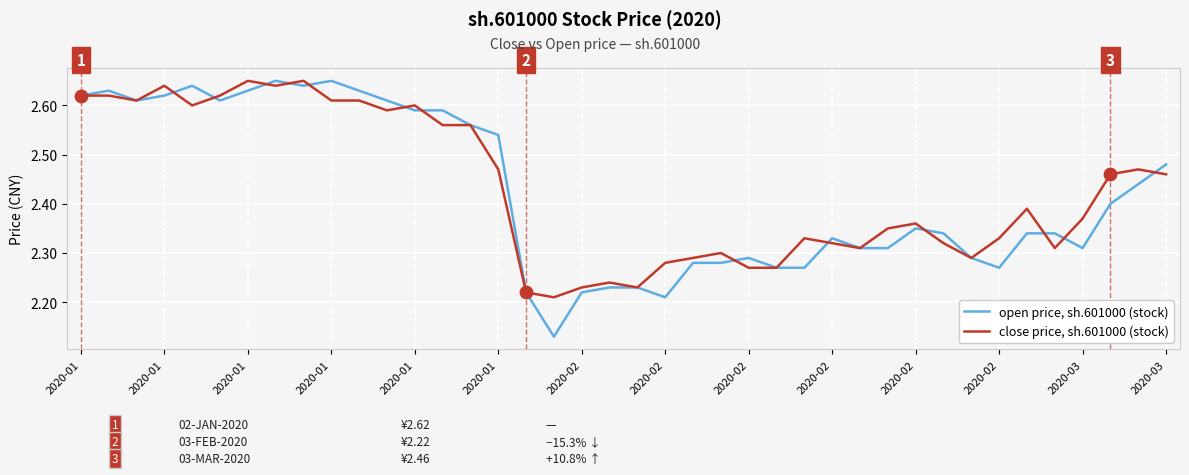

What are all the series names shown in the legend?

open price, sh.601000 (stock), close price, sh.601000 (stock)